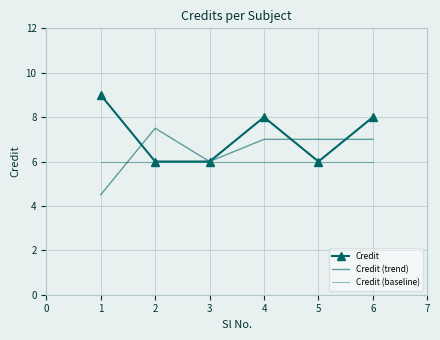

Count the number of data series in this chart.

3